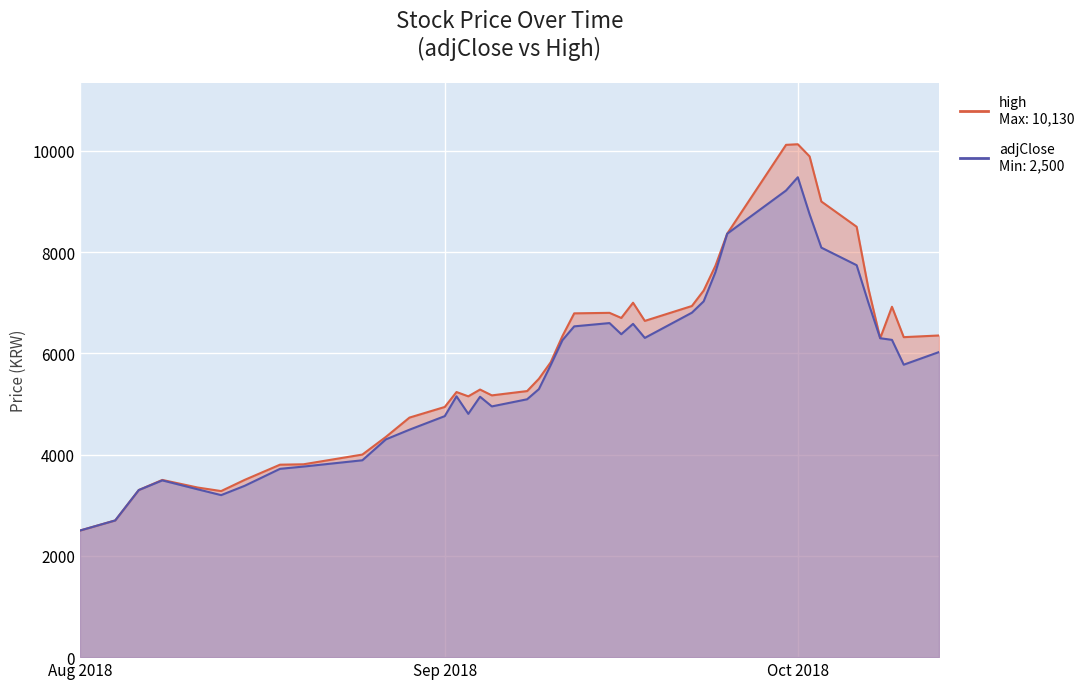

At how many categories does at least one series exceed 6693?

15